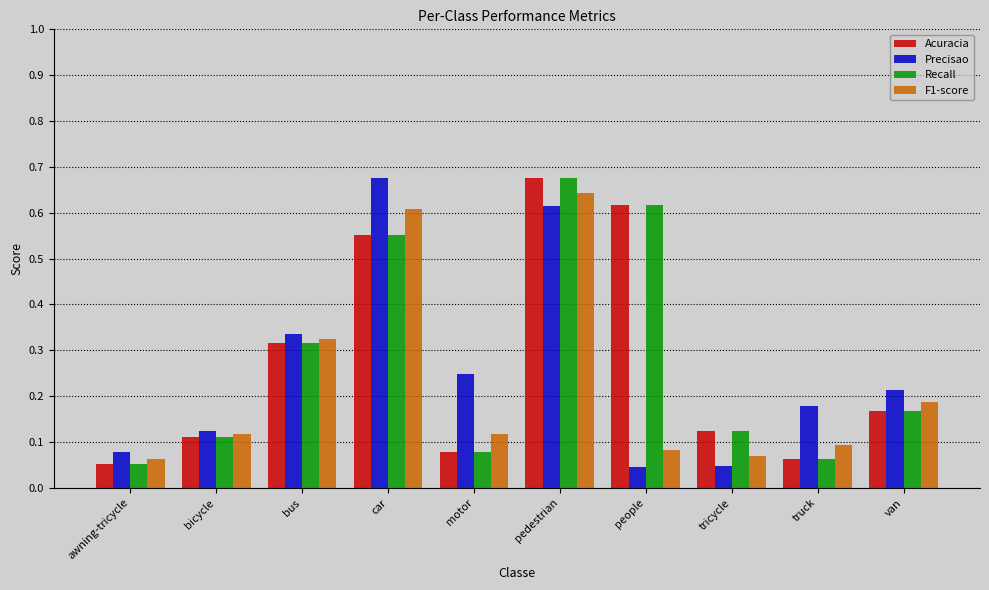

Count the F1-score values in the range 0 to 1.

10